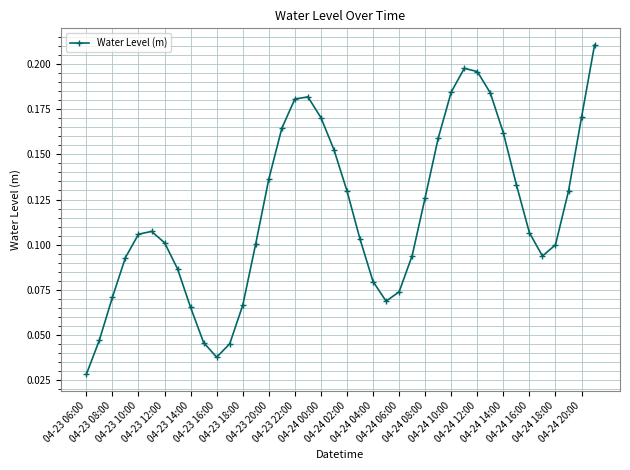

Count the values in the range 0 to 1.

40